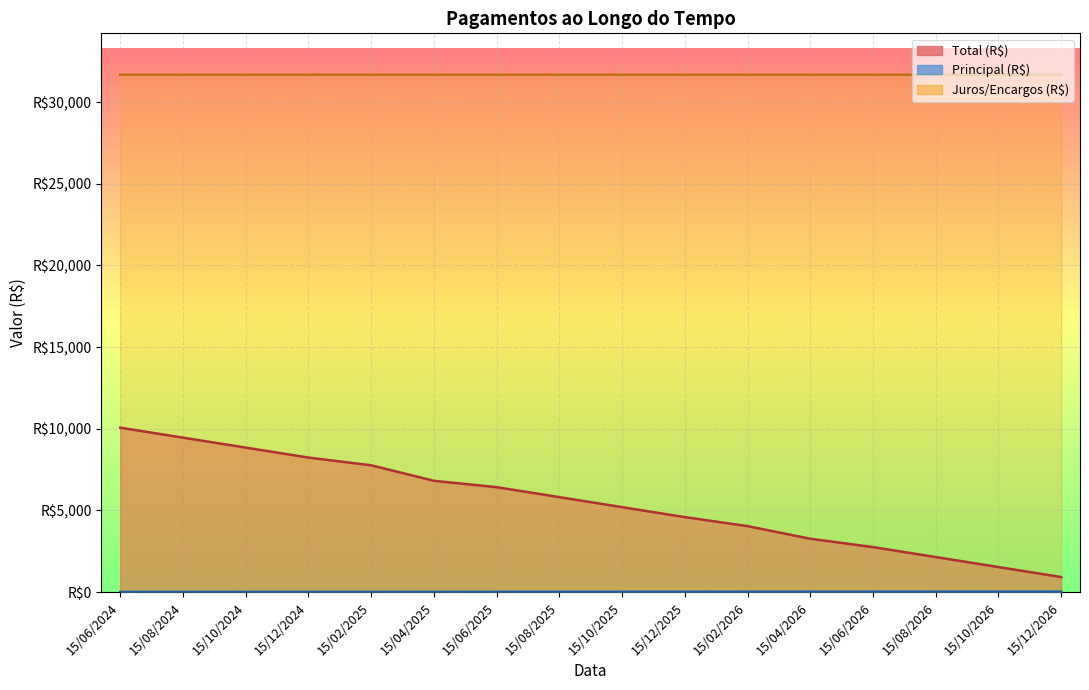

True or false: Total (R$) has a value of 3387.9 at 15/08/2026.

False